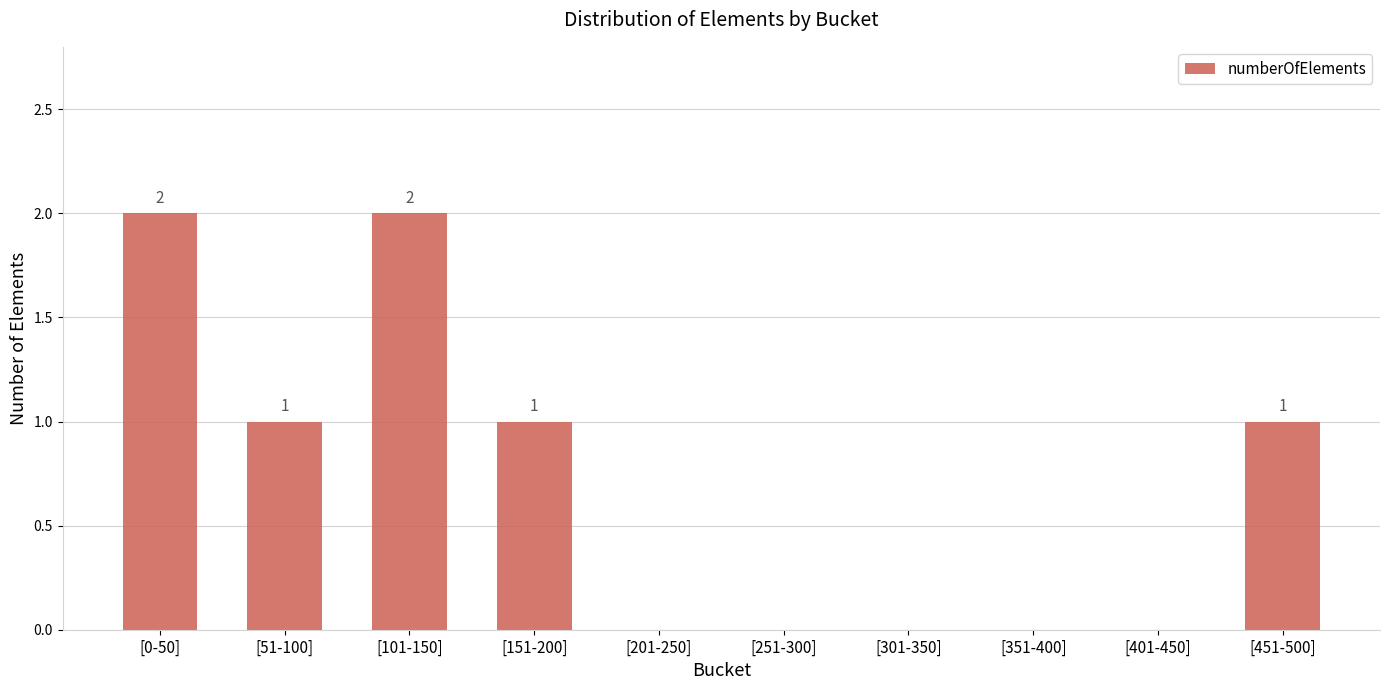

At which label does the data first exceed 1?

[0-50]